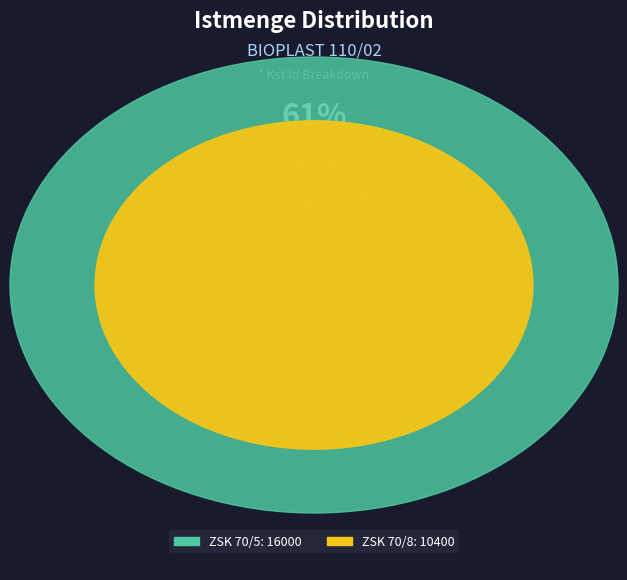

Count the number of slices in the pie.

2